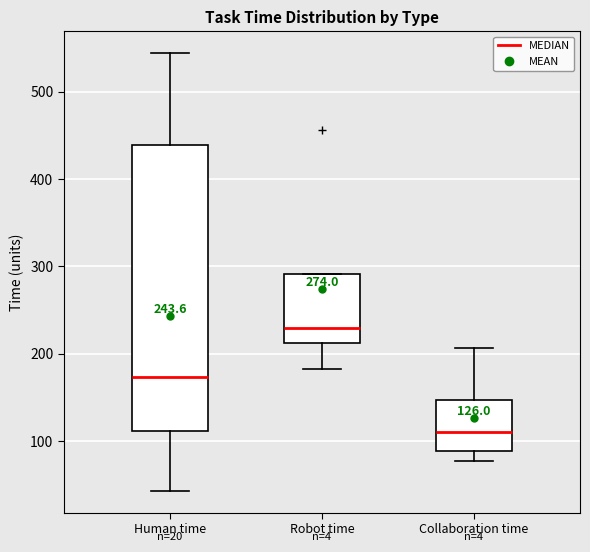

Which box's median line is the highest?

Robot time